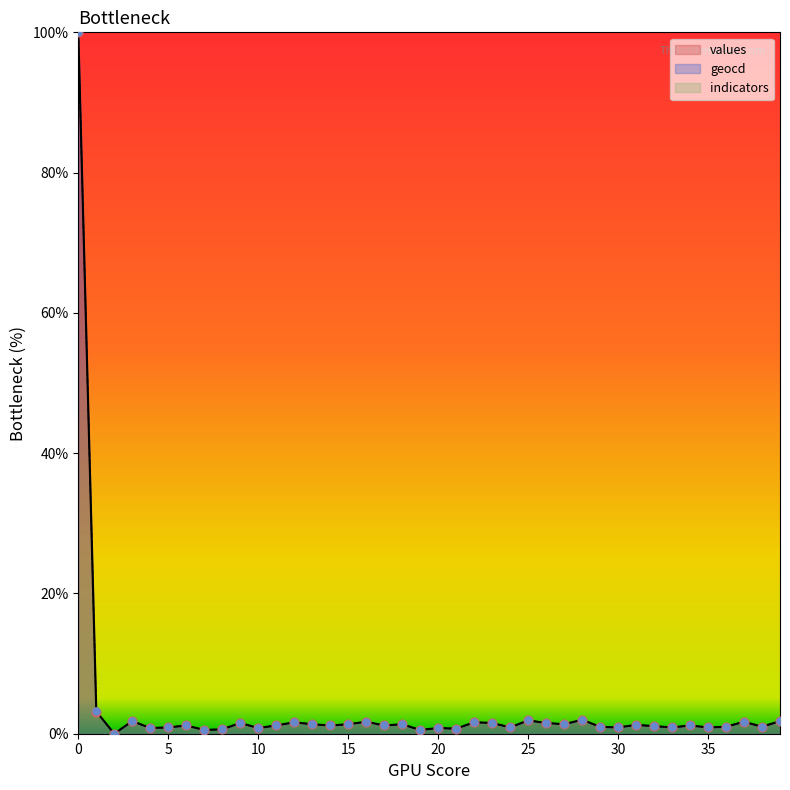

Which series reaches the minimum Y coordinate?

values